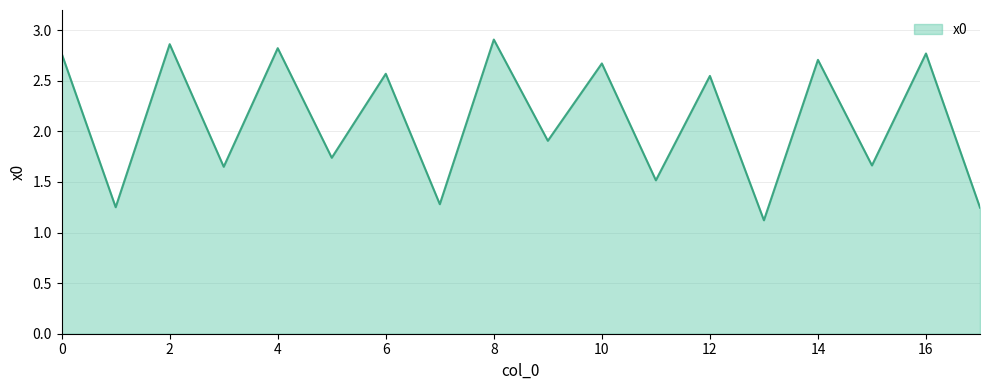

What is the difference between the maximum and minimum values?

1.8